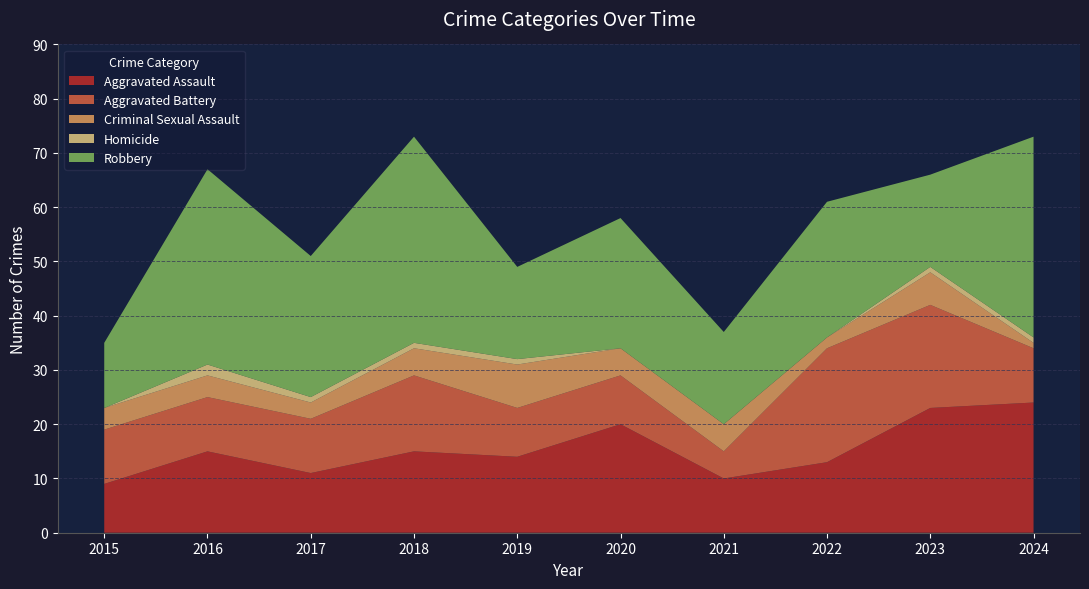

Reading left to right, extract all data points from this chart.

Aggravated Assault: 9	15	11	15	14	20	10	13	23	24
Aggravated Battery: 10	10	10	14	9	9	5	21	19	10
Criminal Sexual Assault: 4	4	3	5	8	5	5	2	6	1
Homicide: 0	2	1	1	1	0	0	0	1	1
Robbery: 12	36	26	38	17	24	17	25	17	37